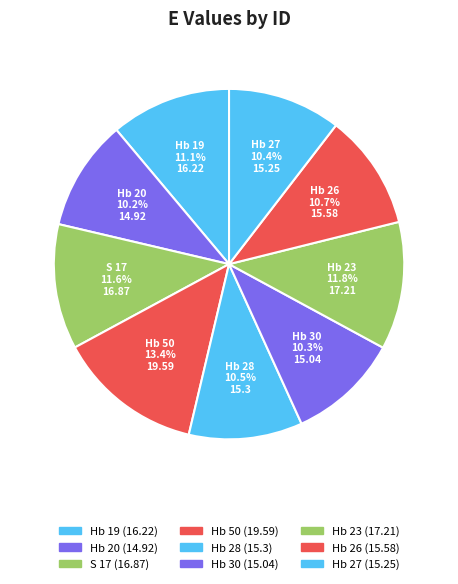

To the nearest percent, what is the difference between the Hb 50 and Hb 20 slice percentages?

3%